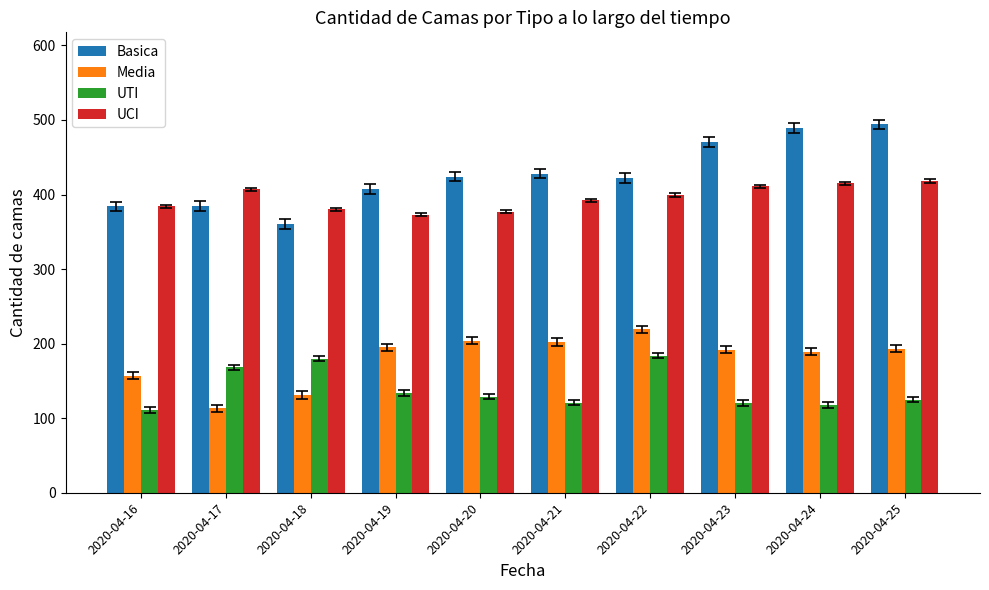

Is it true that UCI equals 407 at 2020-04-17?

True